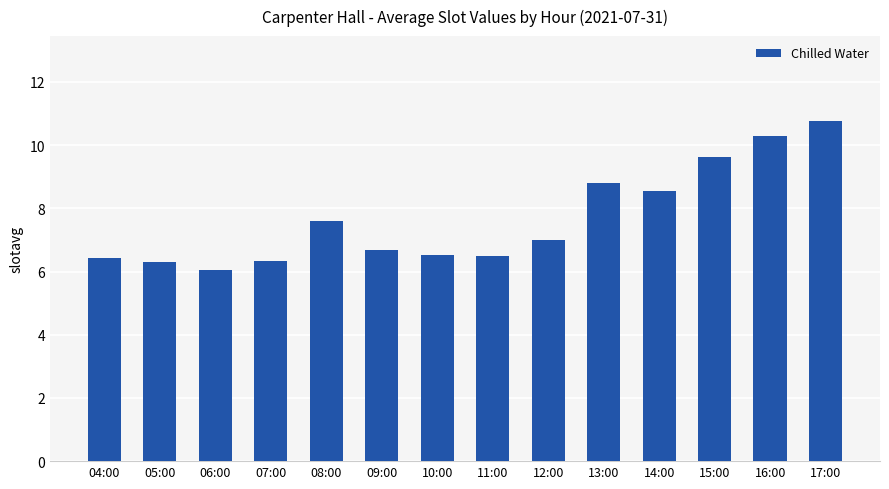

What is the value of the 6th bar from the left?

6.7